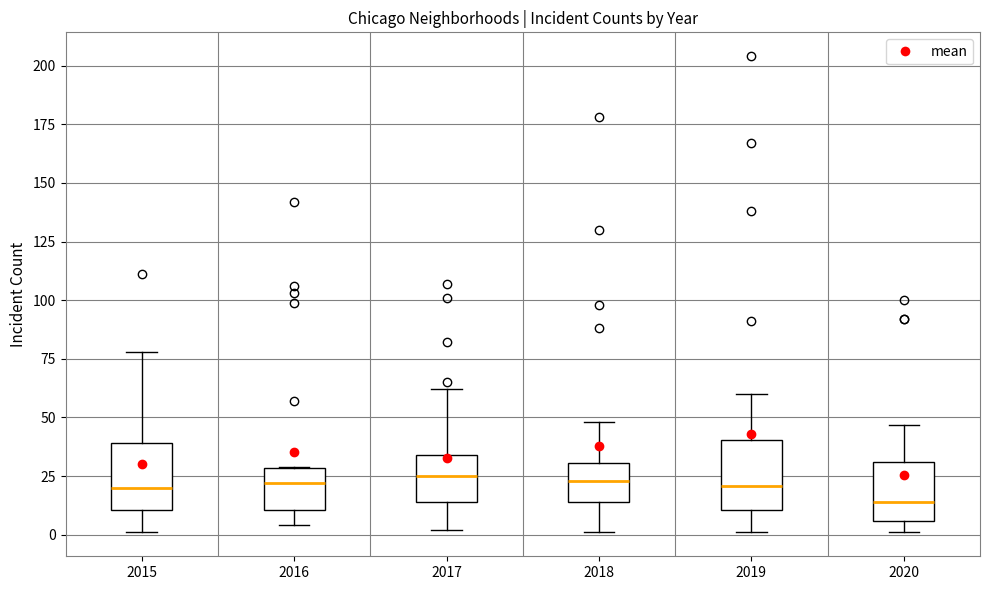

Where is the lower edge of the box at x = 2017 on the y-axis? The values are not printed on the chart, so give them approximately, as read against the axis.

15